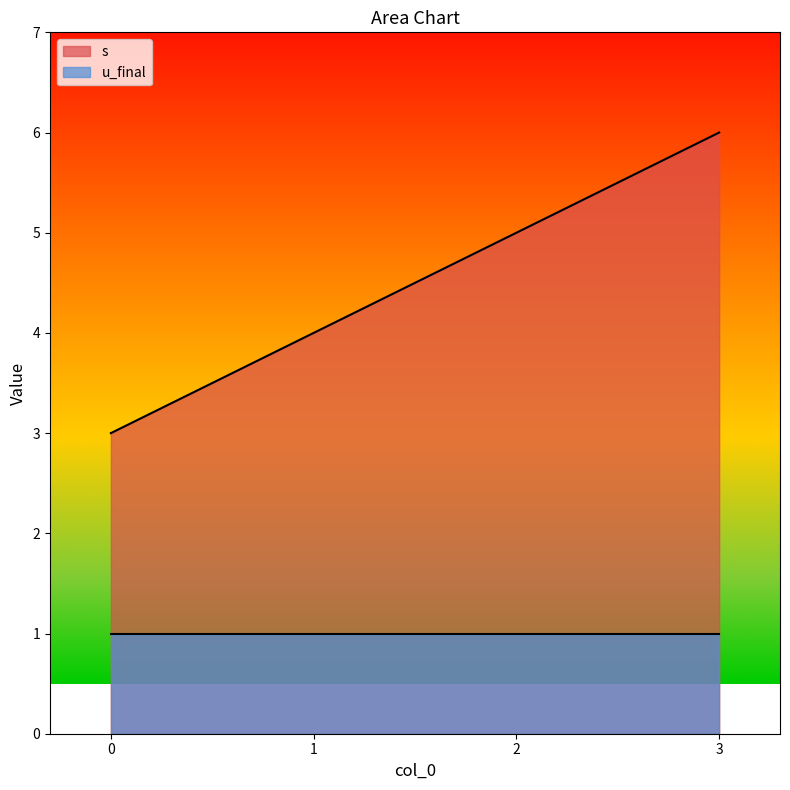

What is the maximum value shown in the chart?

6